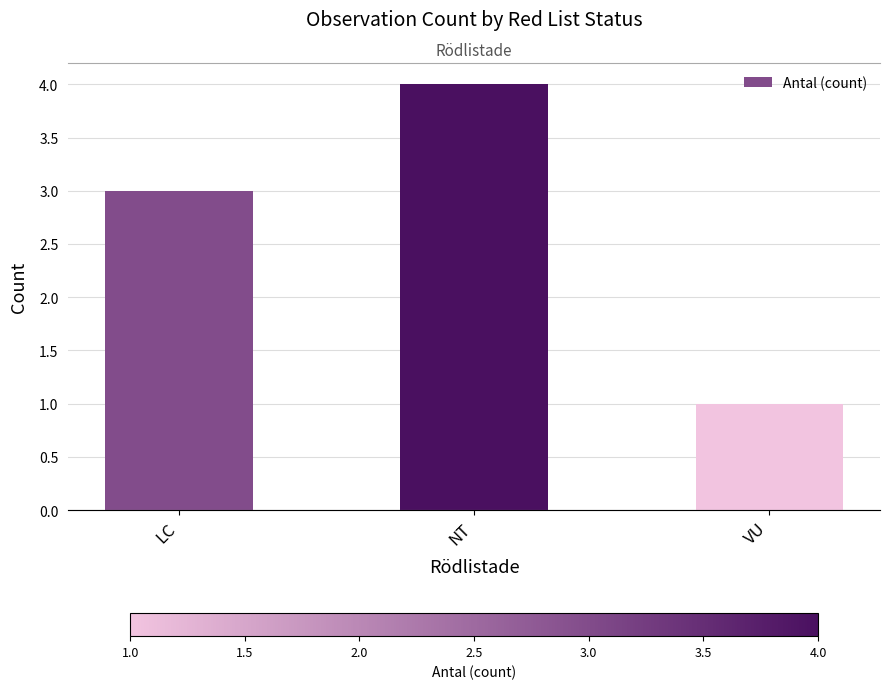

What is the value of the 3rd bar from the left?

1